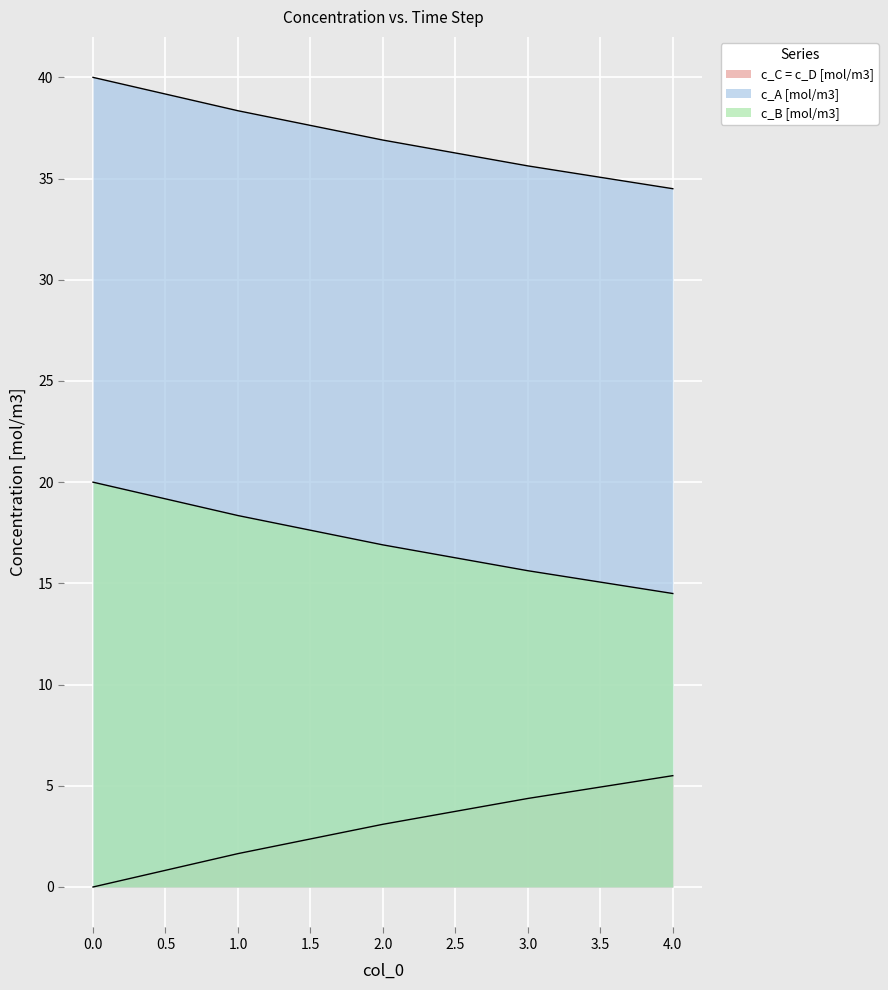

Is the value of c_C = c_D [mol/m3] at 3 greater than the value of c_B [mol/m3] at 2?

No